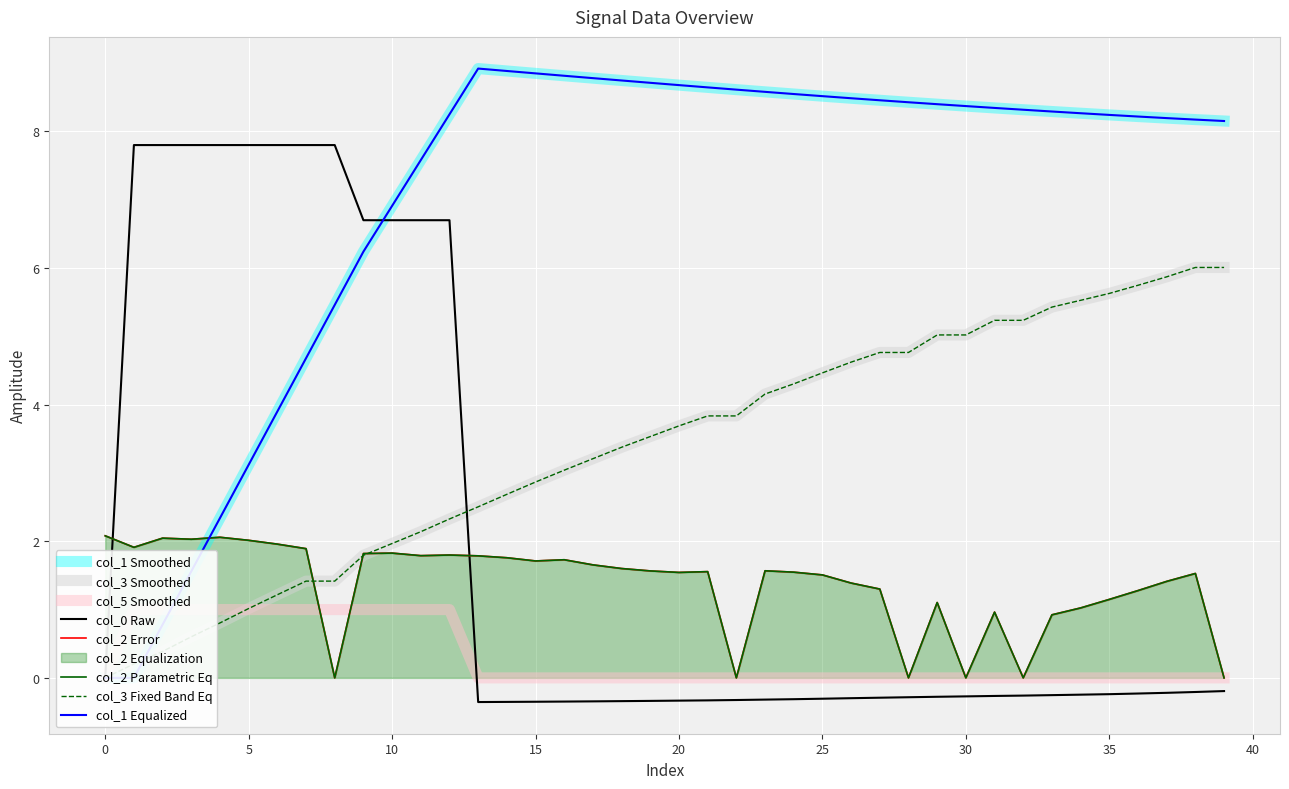

What is the sum of the col_2 values at 23 and 10?

3.4